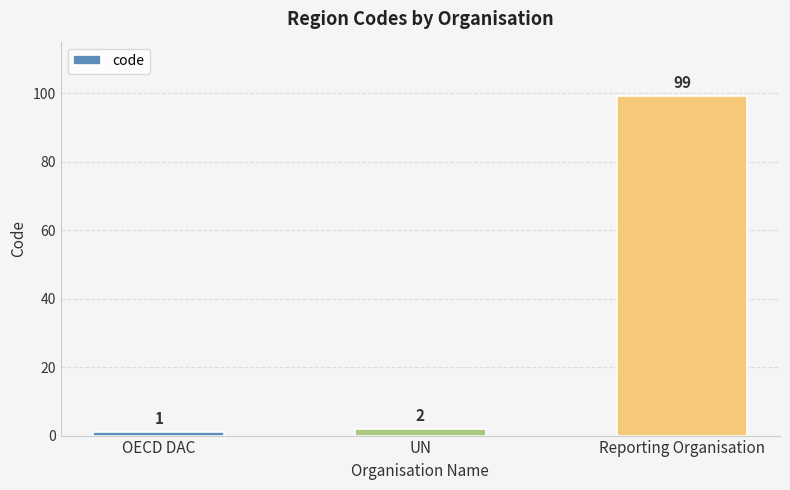

The chart shows a value of 99 at Reporting Organisation. True or false?

True